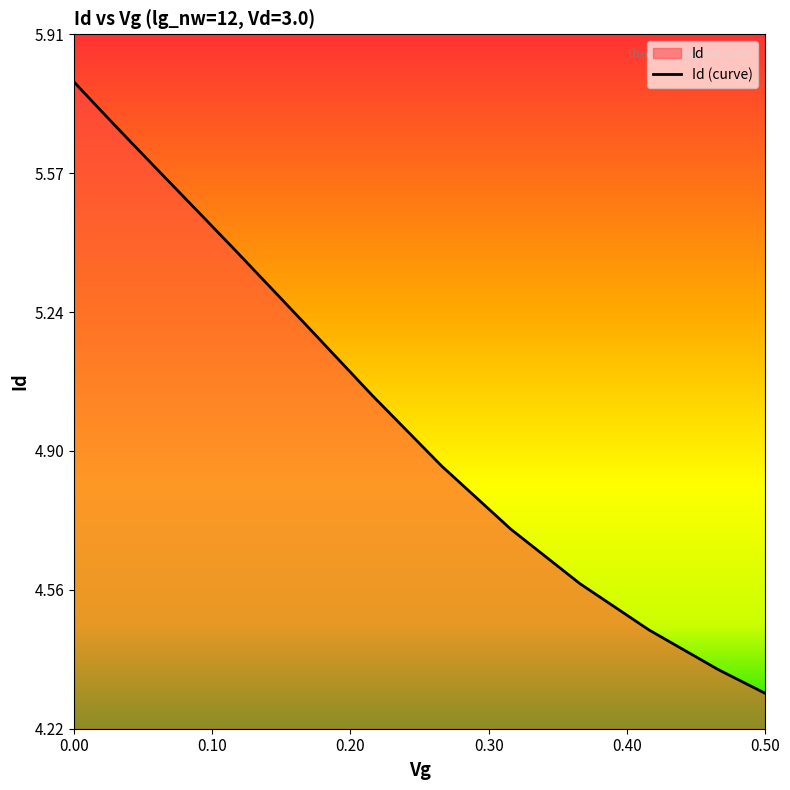

List the labels in order of value, smallest first.

0.5, 0.46605482, 0.41605482, 0.36605482, 0.31605482, 0.26605482, 0.21605482, 0.16605482, 0.11605482, 0.076644486, 0.049895394, 0.031902732, 0.019800044, 0.011659222, 0.0061833333, 0.0025, 0.0